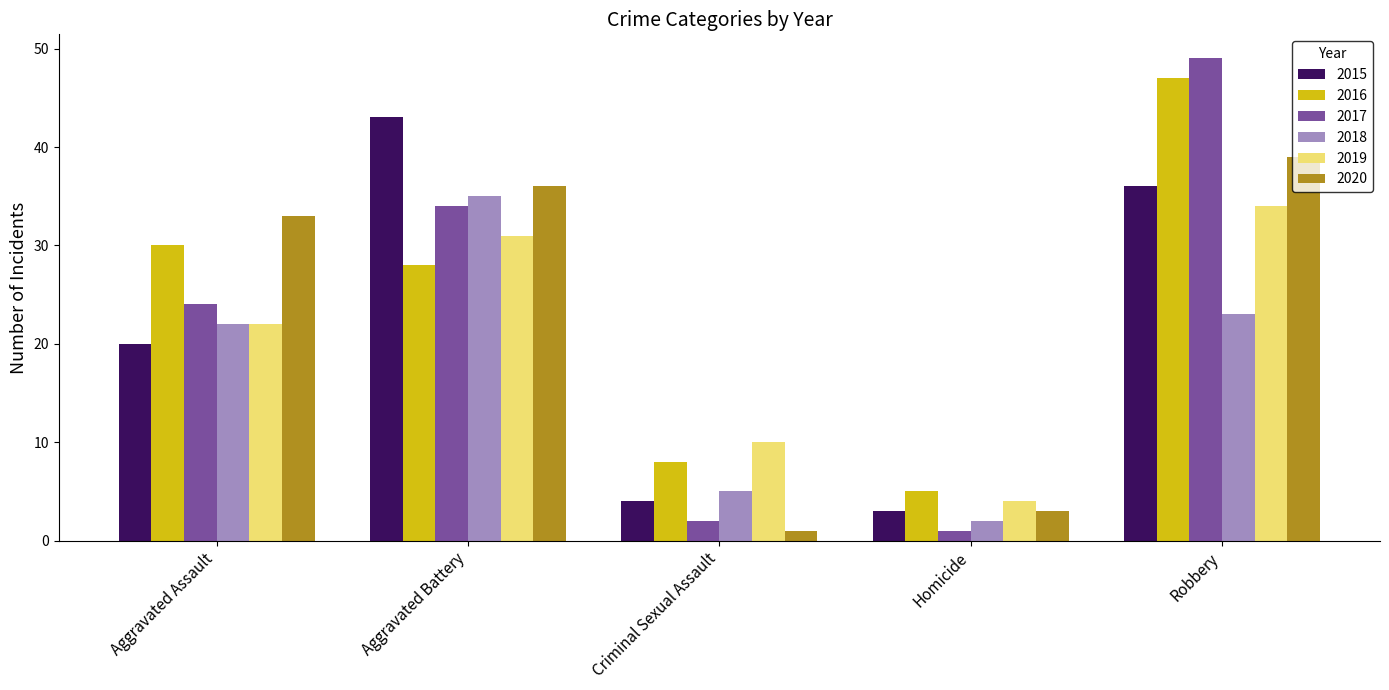

What is the lowest value of the 2016 series?

5